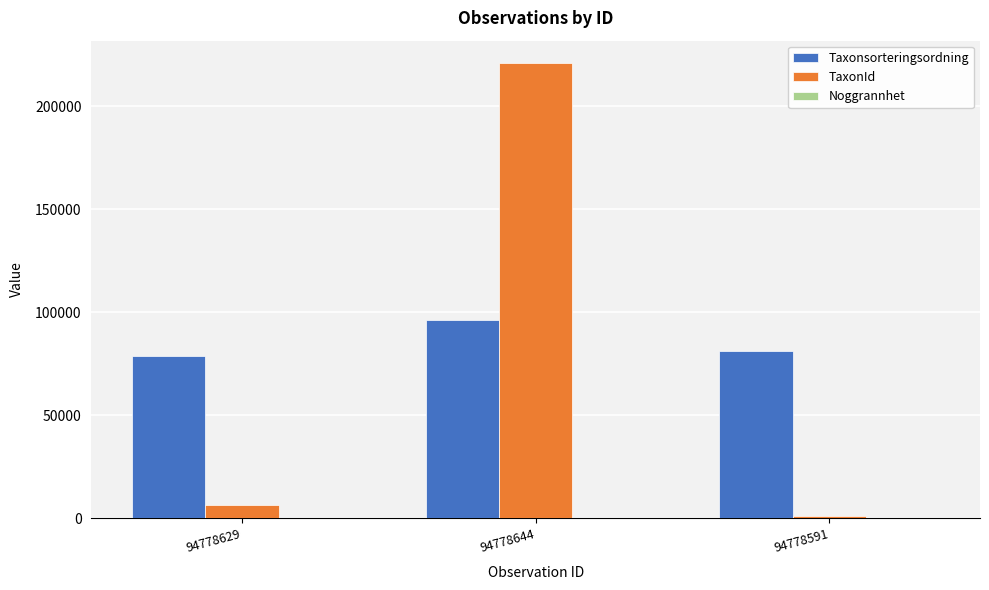

At which label is TaxonId closest to 111049?

94778629